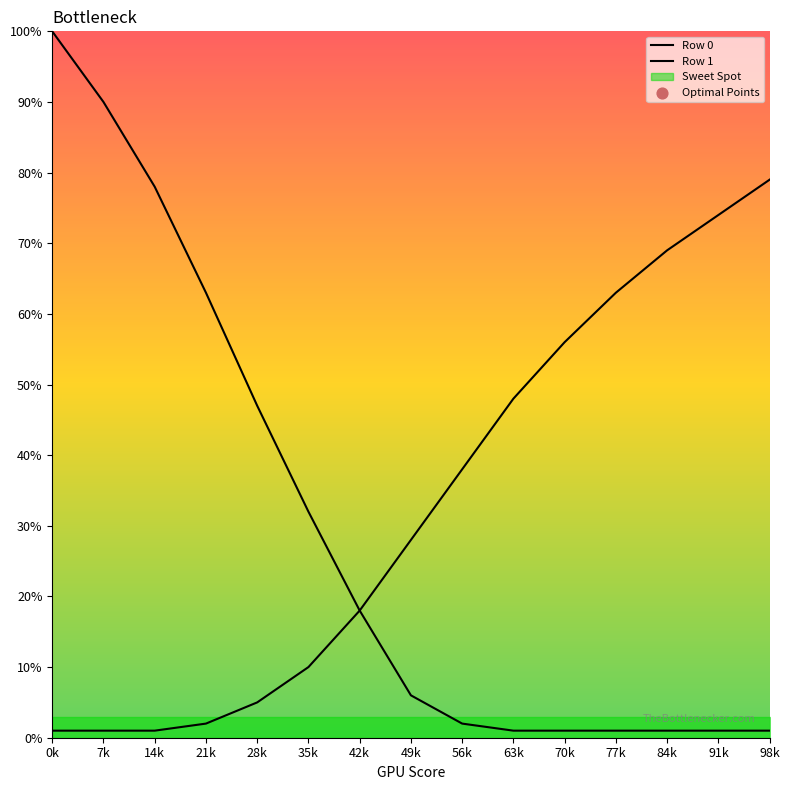

Which series has the widest spread of Y values?

Row 0